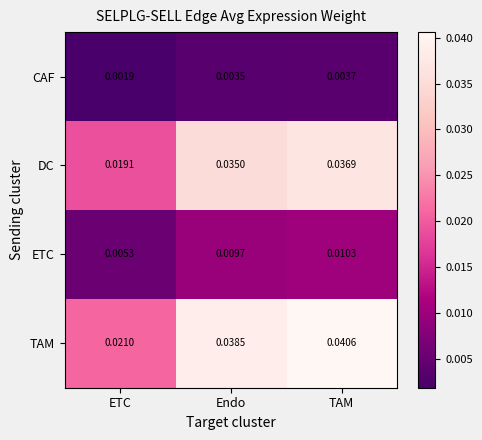

Where is TAM nearest to the value 0?

ETC